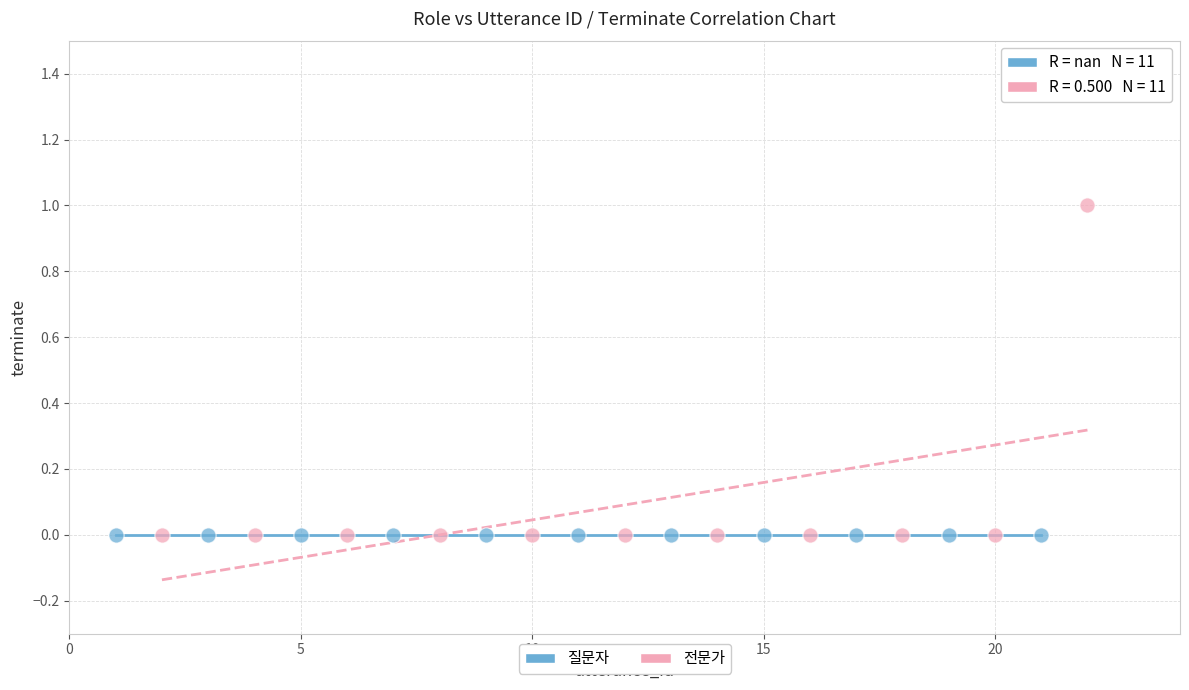

Which series contains the highest Y value?

전문가